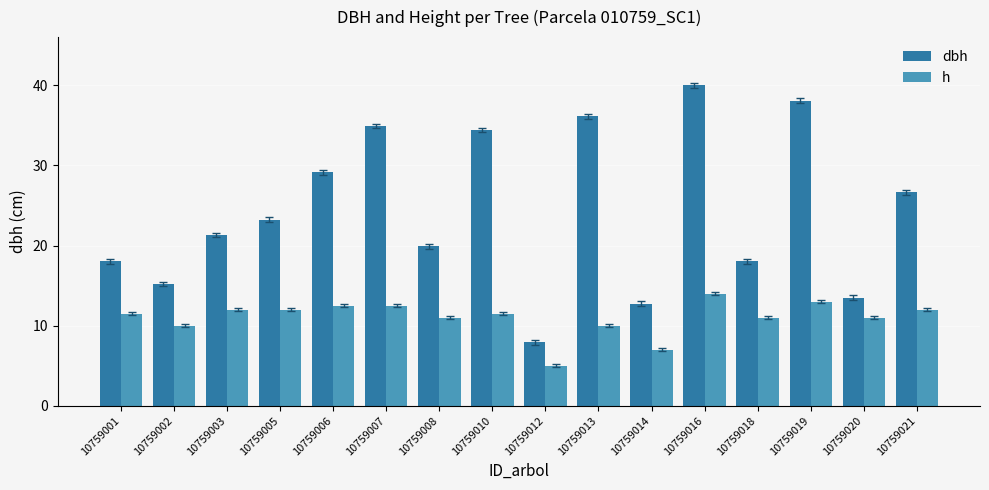

Rank the series by their average value, from highest to lowest.

dbh, h